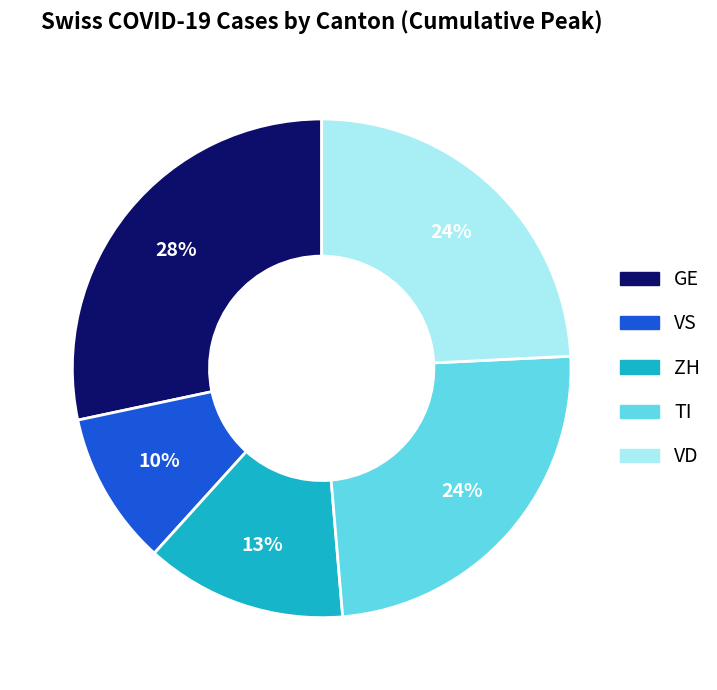

What is the largest slice in the pie chart?

GE